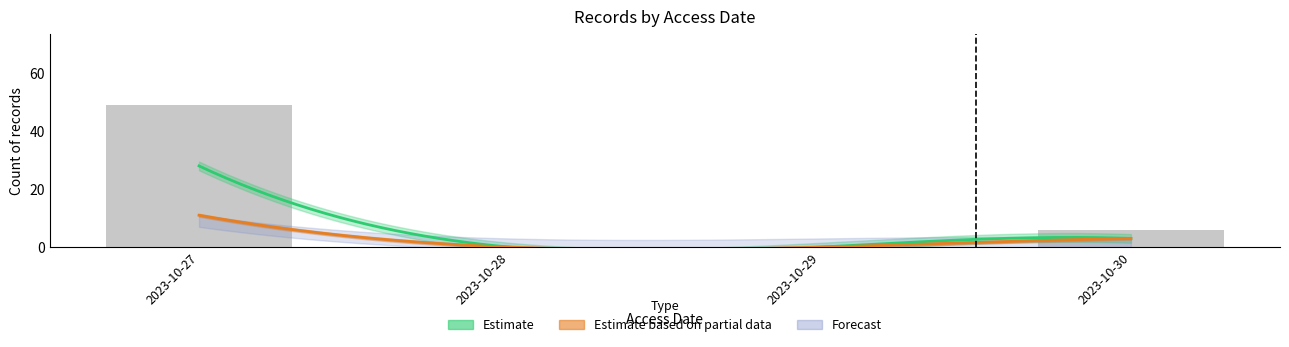

How many values in the included_count series are below 3?

2